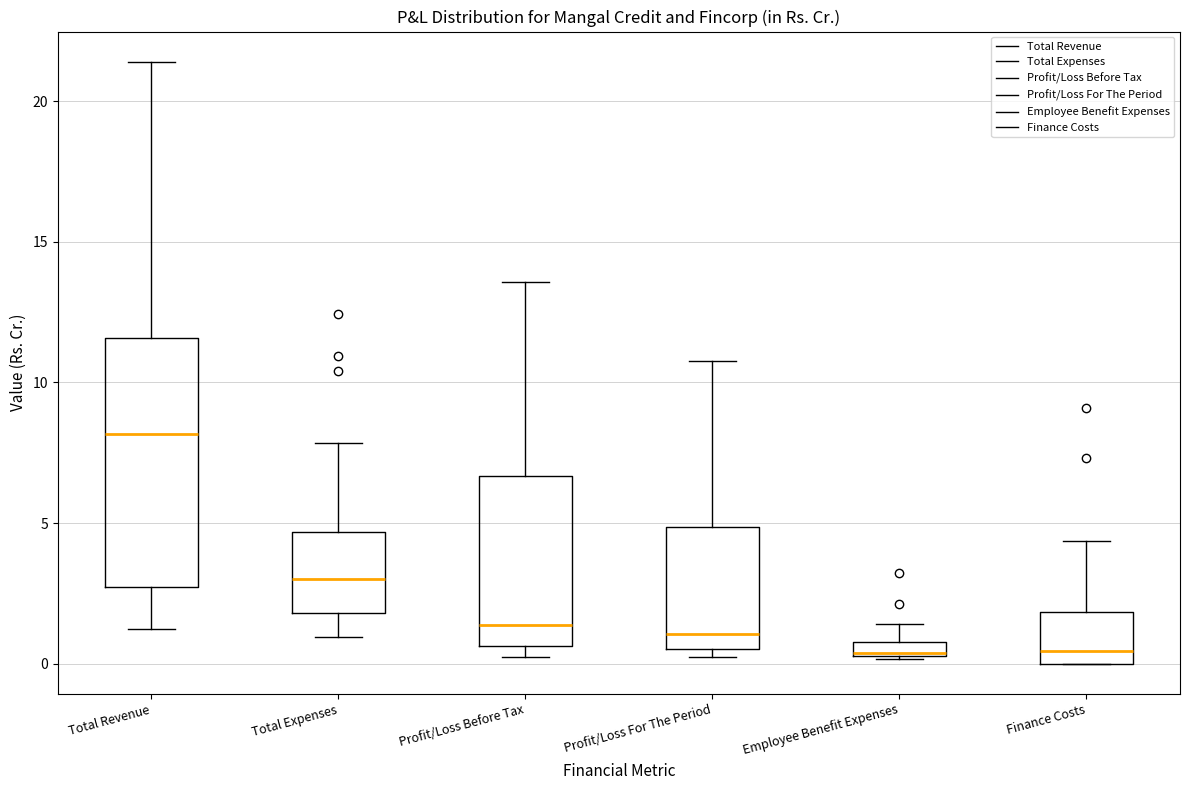

Where does the upper whisker of the box for Finance Costs end on the y-axis? The values are not printed on the chart, so give them approximately, as read against the axis.

4.5